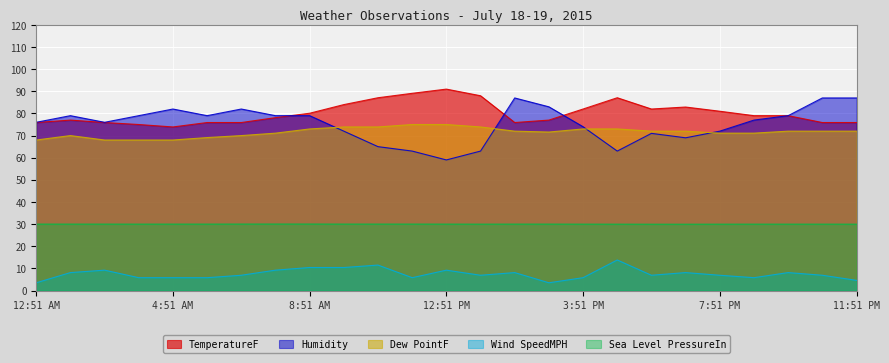

Does the chart display data point markers on the line(s)?

No